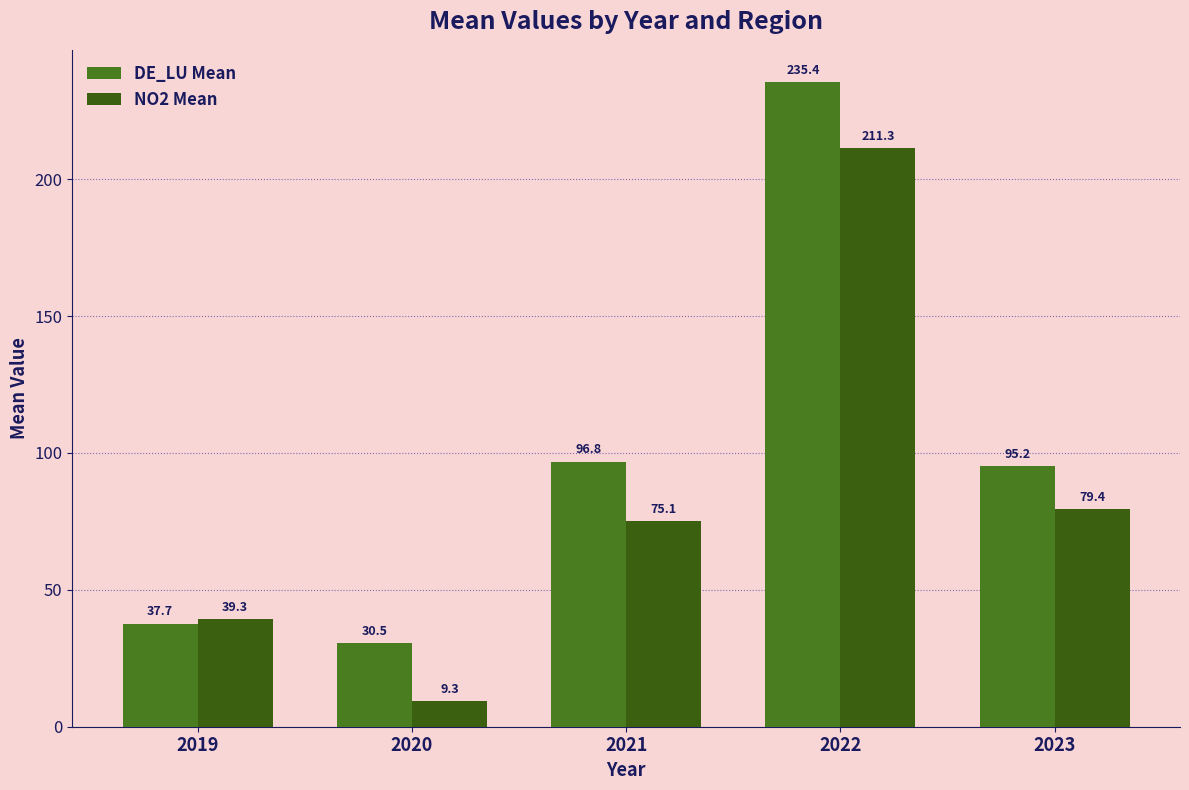

True or false: NO2 Mean has a value of 47.3 at 2021.

False